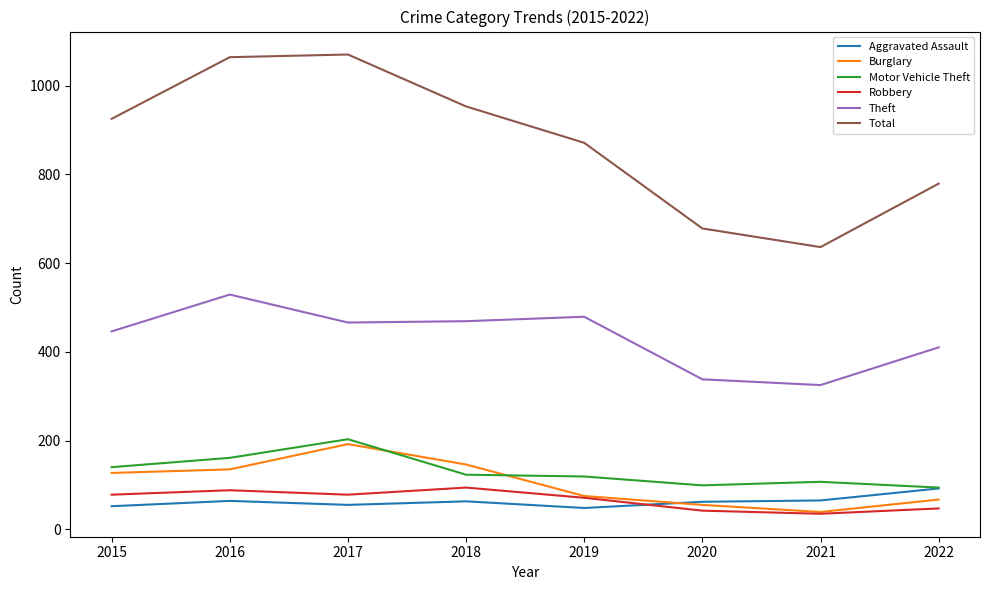

What is the maximum value shown in the chart?

1070